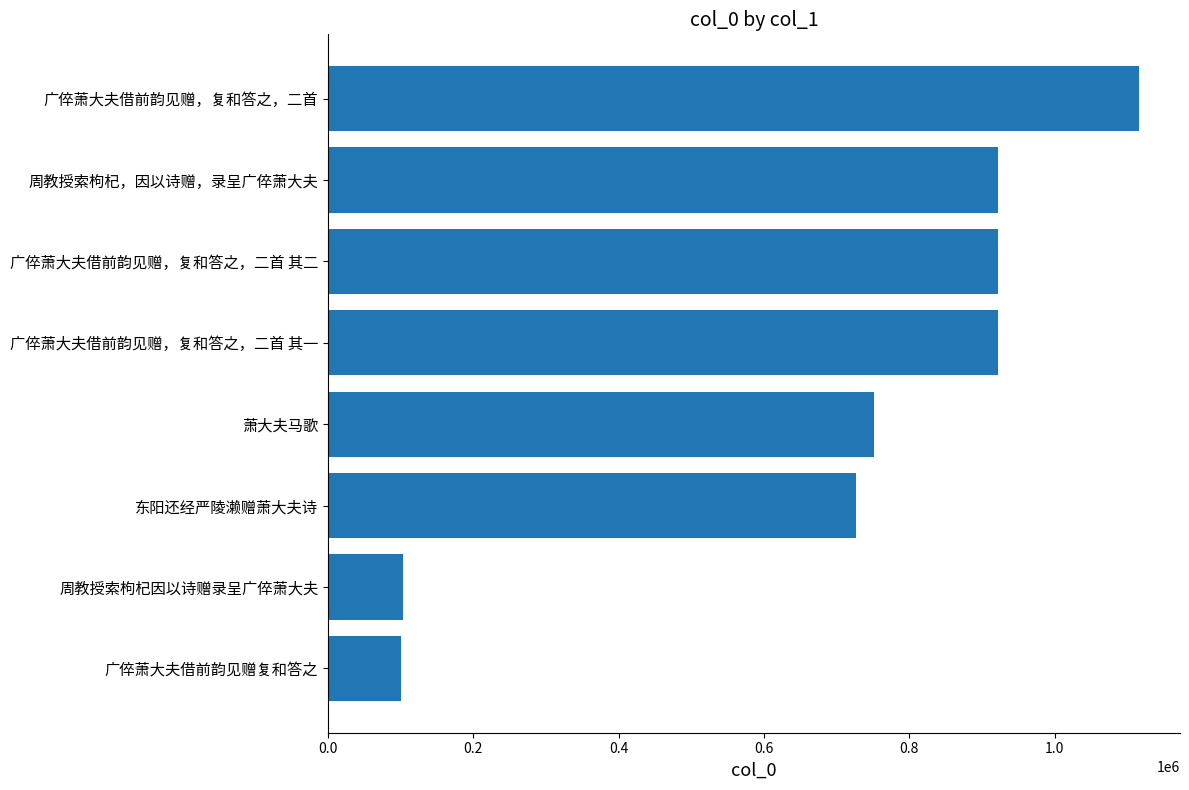

Which category has the highest value across all series?

广倅萧大夫借前韵见赠，复和答之，二首